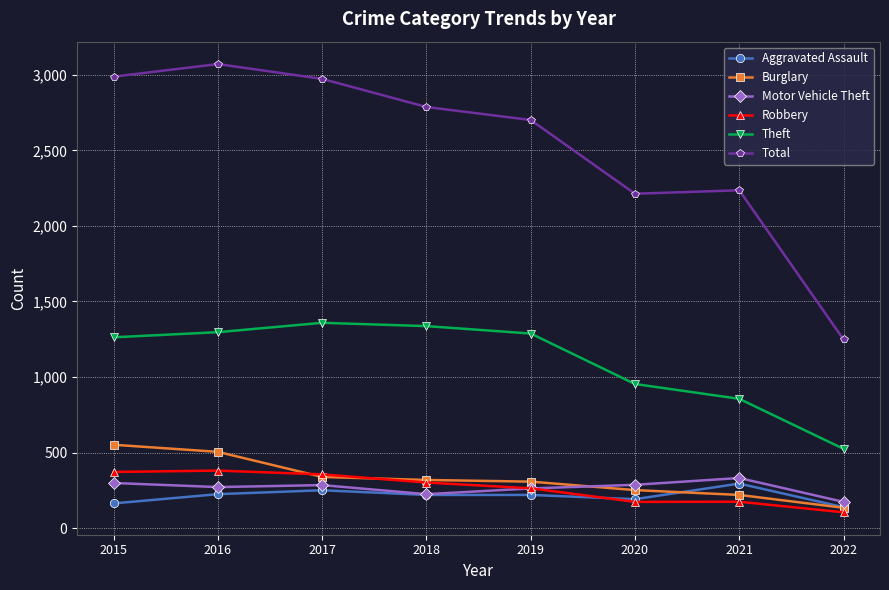

At 2015, list the series in order from smallest to largest.

Aggravated Assault, Motor Vehicle Theft, Robbery, Burglary, Theft, Total